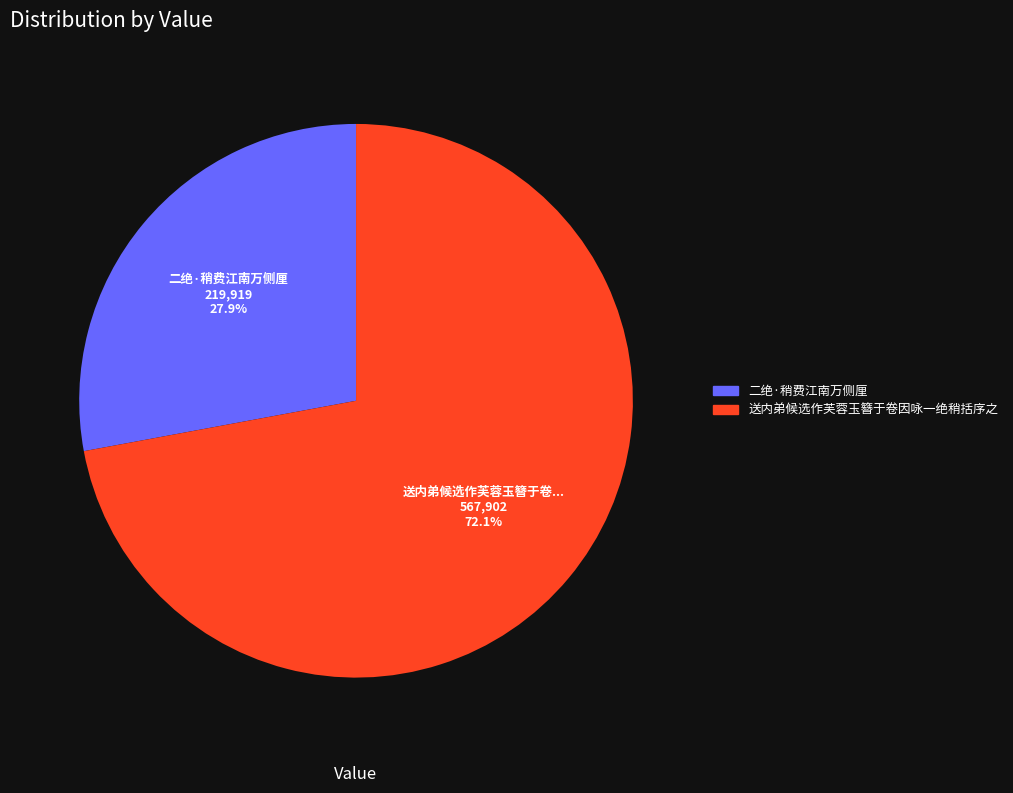

Is the sum of 送内弟候选作芙蓉玉簪于卷因咏一绝稍括序之 and 二绝·稍费江南万侧厘 greater than half?

Yes